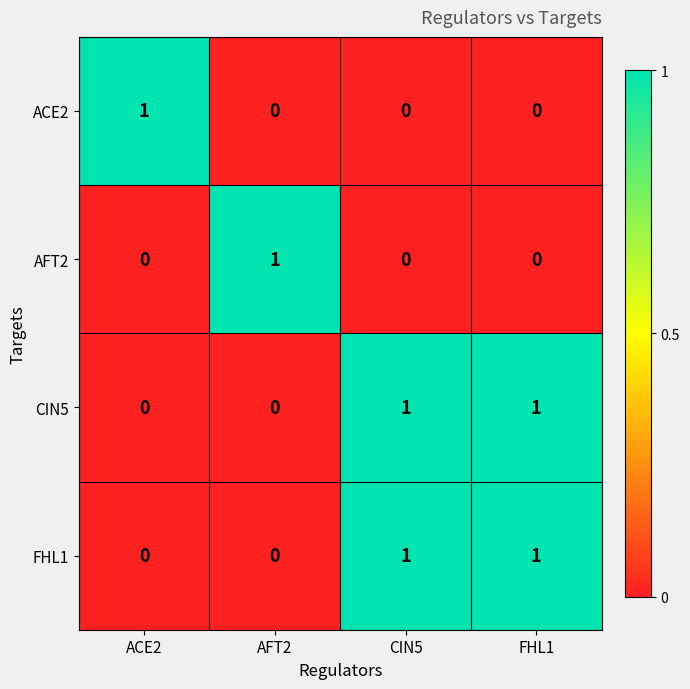

The AFT2 series shows 0 at CIN5. True or false?

True